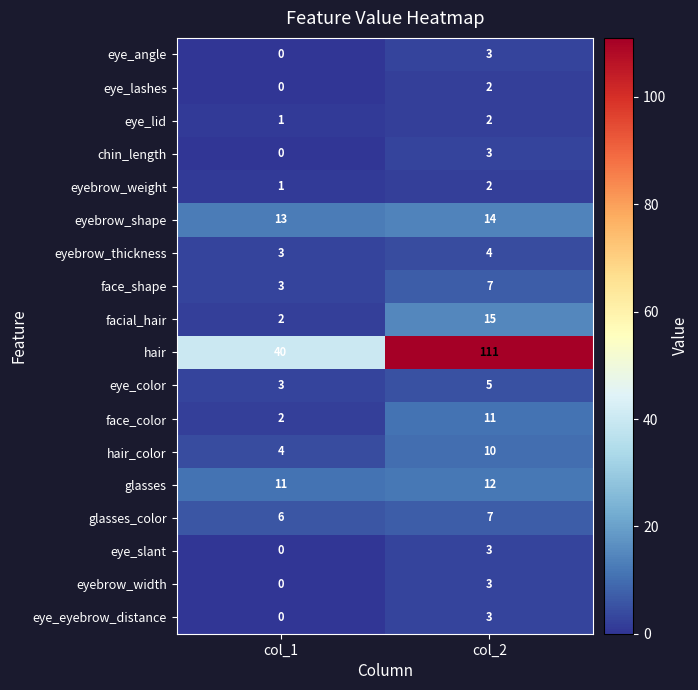

Which series has the largest range (max minus min)?

hair